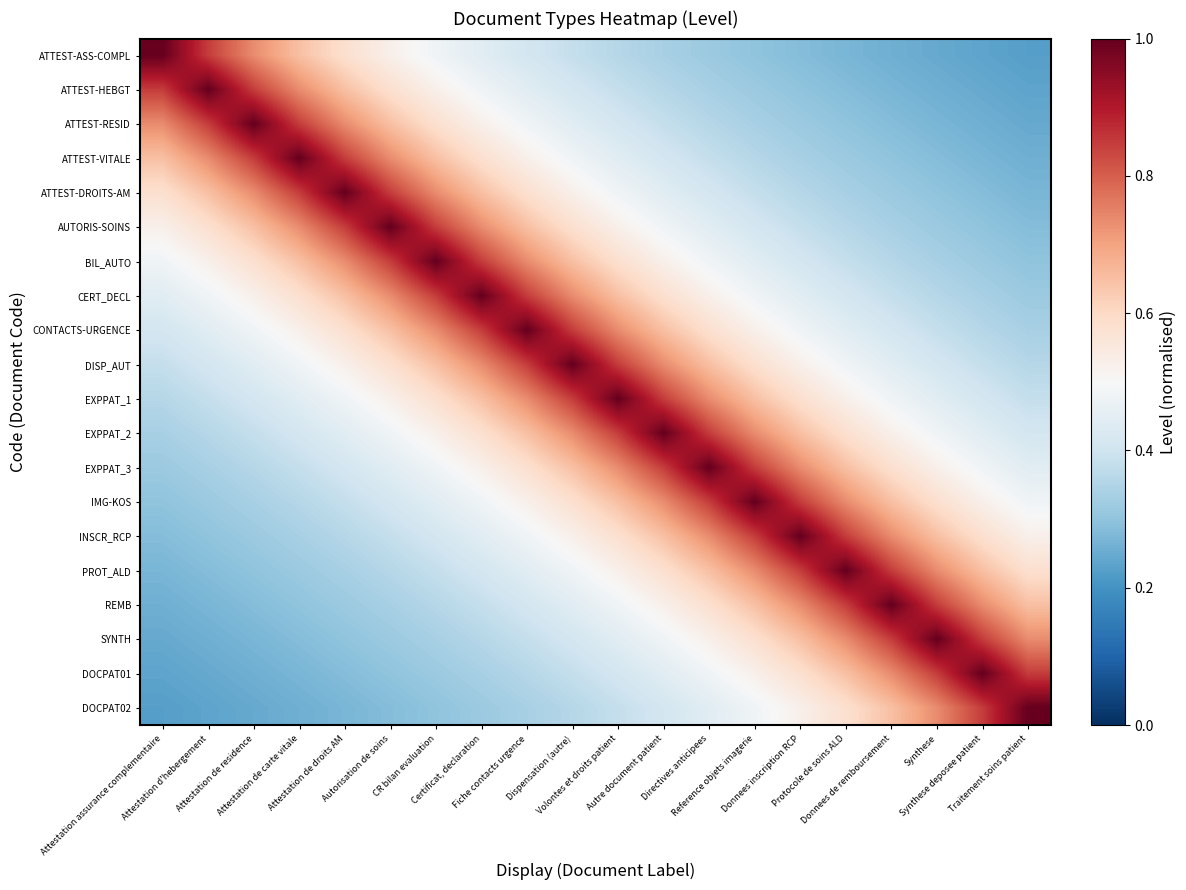

Which has a higher value, Directives anticipees or Traitement soins patient?

Directives anticipees